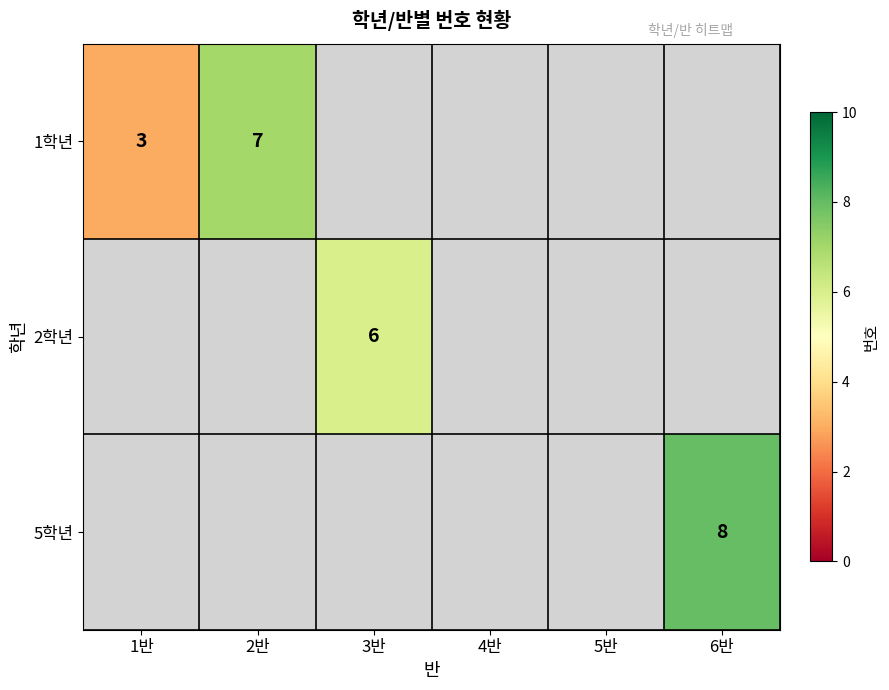

Which series has the widest spread of values?

1학년